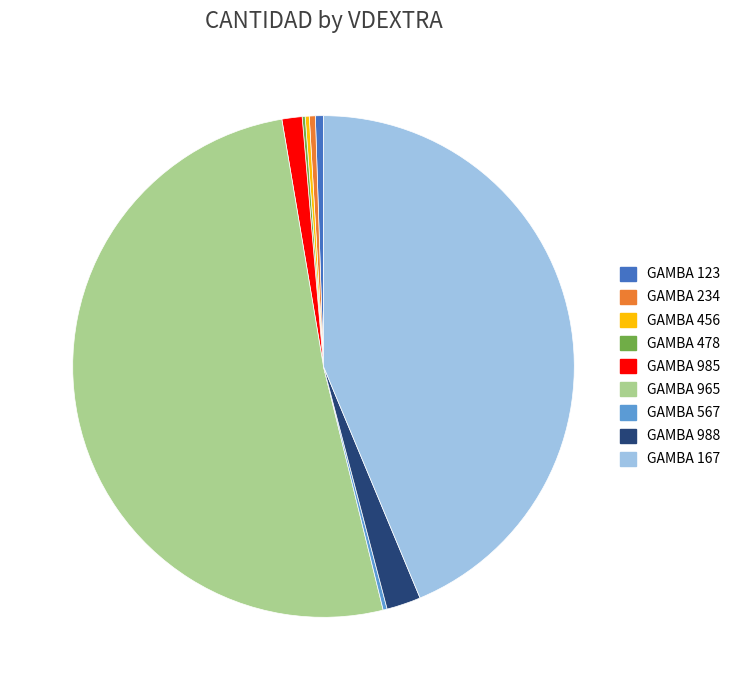

Which category has the biggest portion of the pie?

GAMBA 965